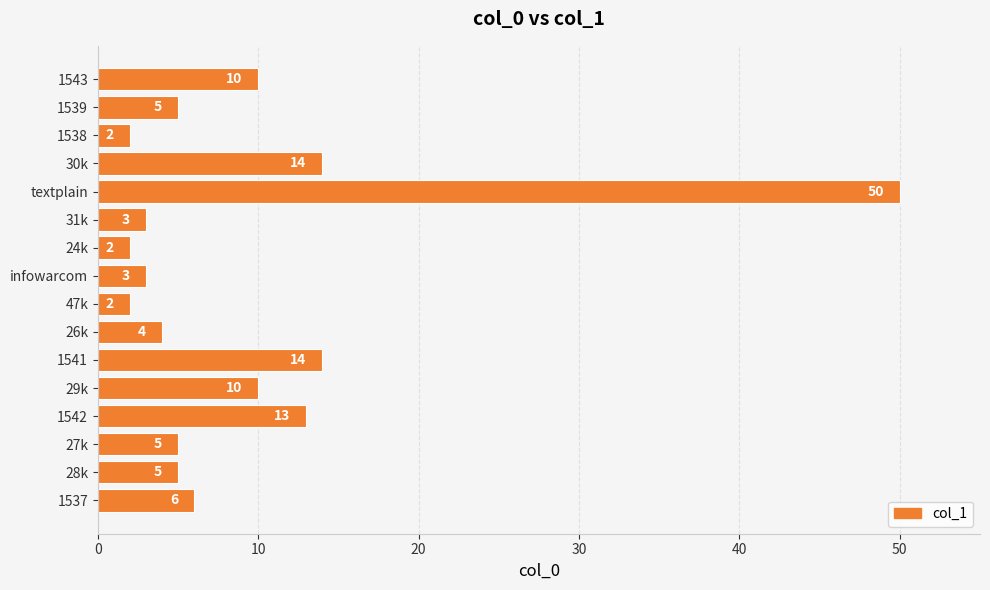

What is the greatest value displayed?

50